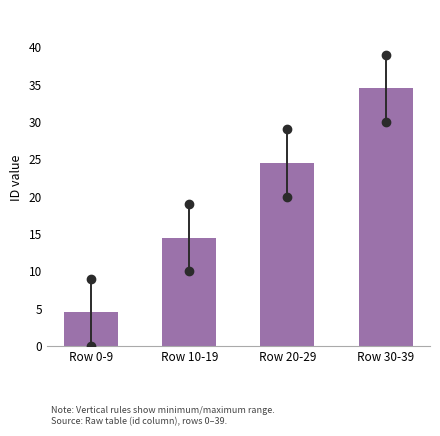

Reading left to right, extract all data points from this chart.

Row 0-9=4.5	Row 10-19=14.5	Row 20-29=24.5	Row 30-39=34.5